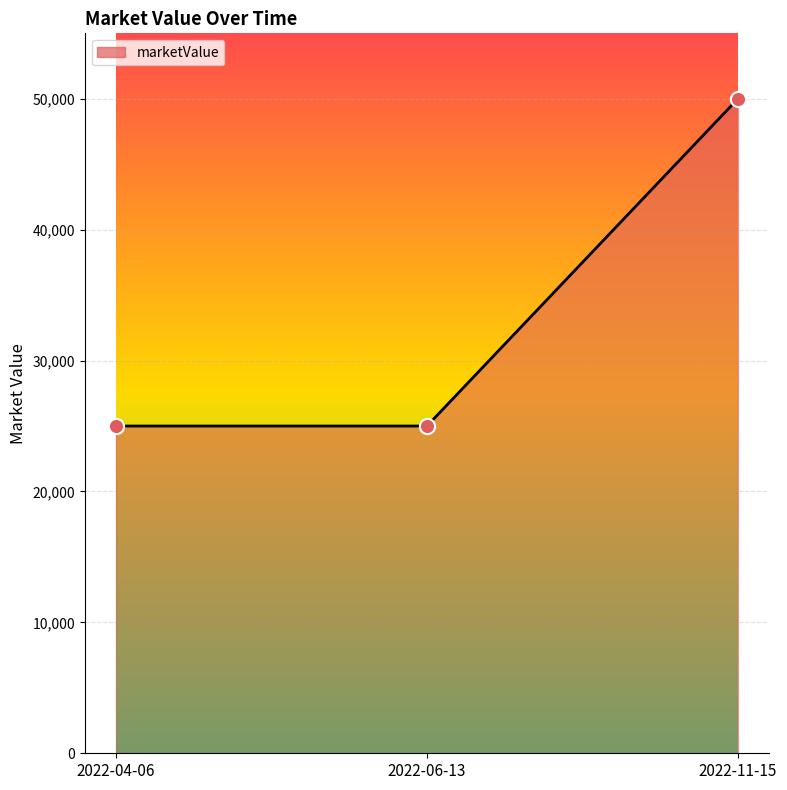

Which has a higher value, 2022-06-13 or 2022-11-15?

2022-11-15